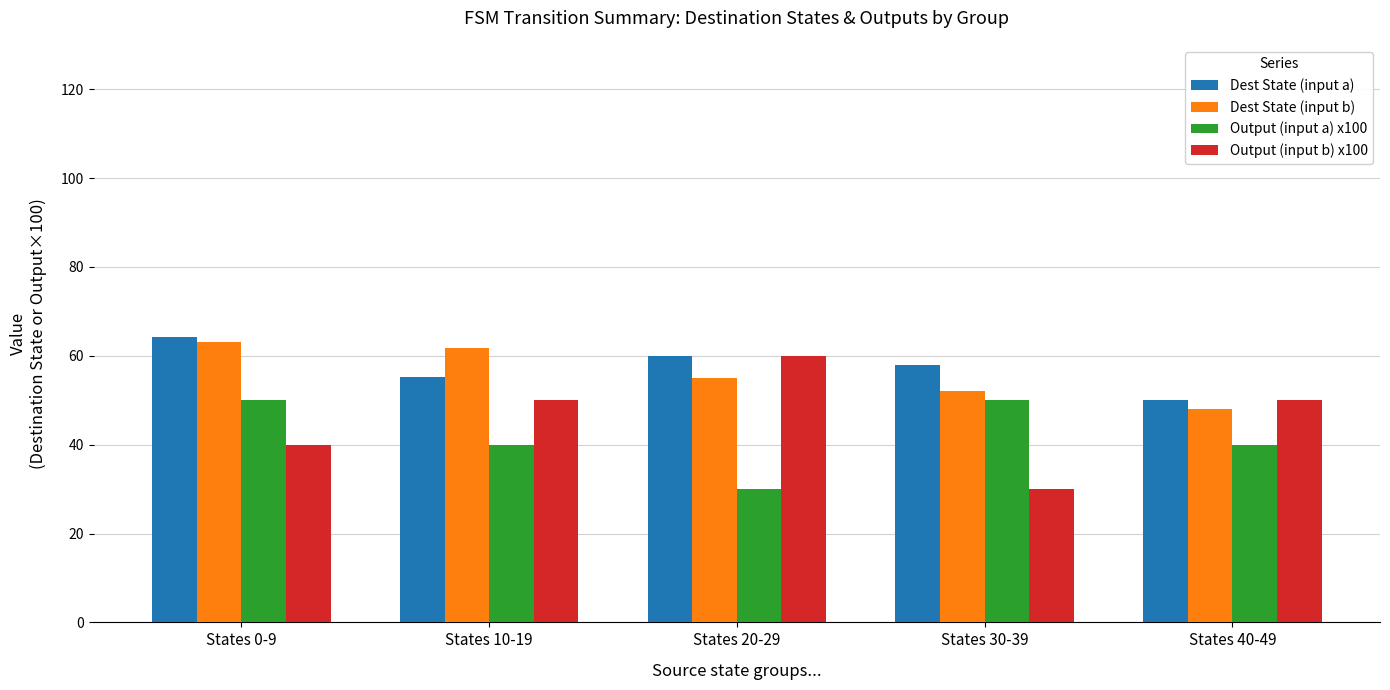

List the series in order of their peak value, lowest first.

Output (input a) x100, Output (input b) x100, Dest State (input b), Dest State (input a)